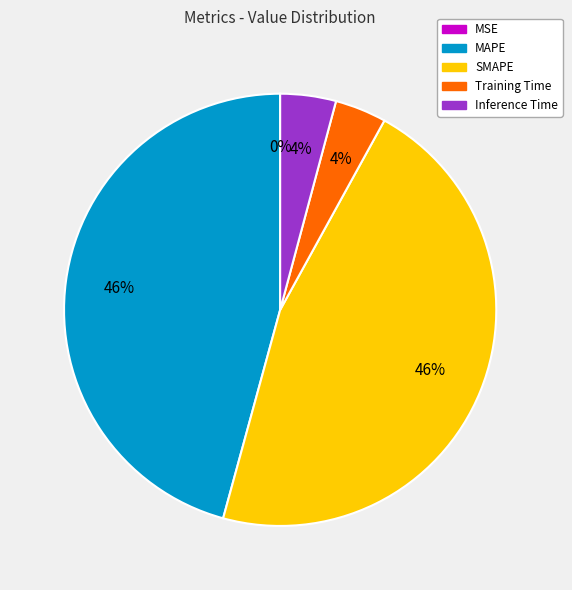

Is Training Time the majority of the pie?

No